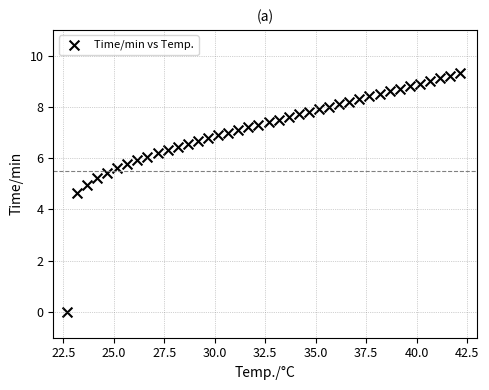

What is the range of Y values (max minus min)?

9.3